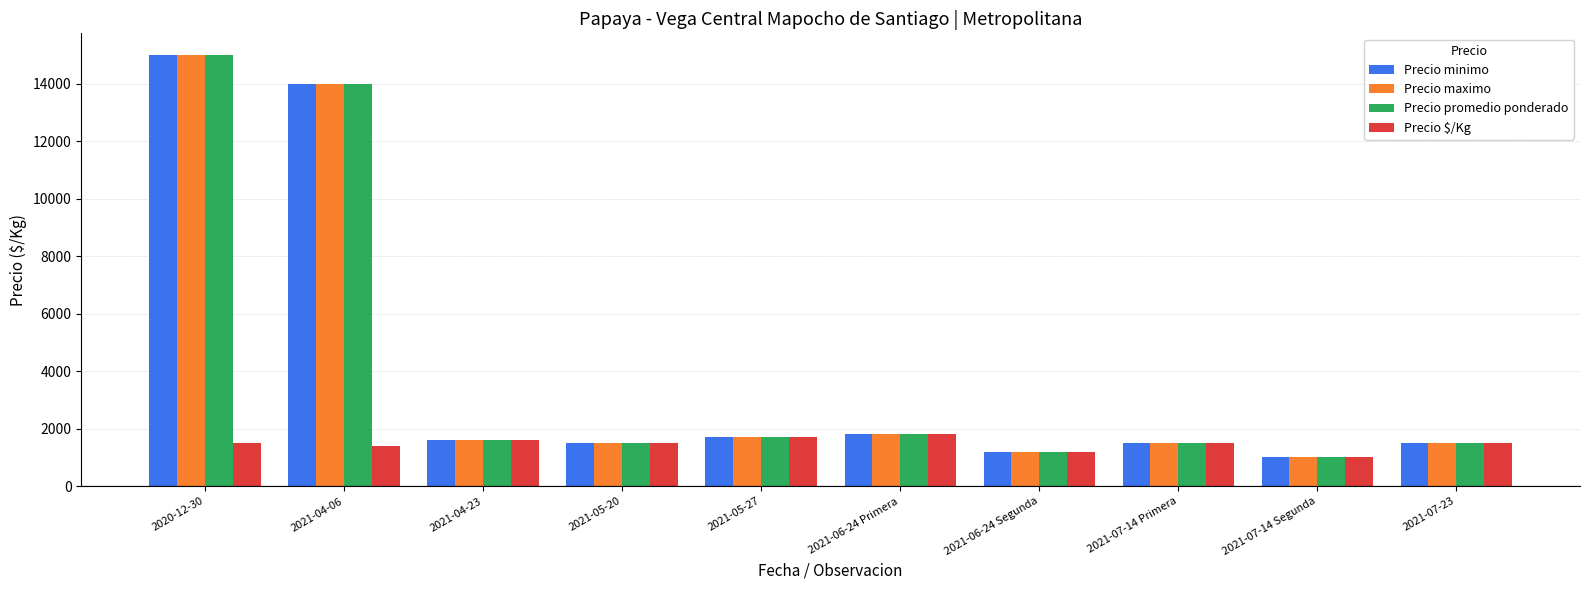

What is the difference between the highest and lowest values at 2021-04-06?

12600